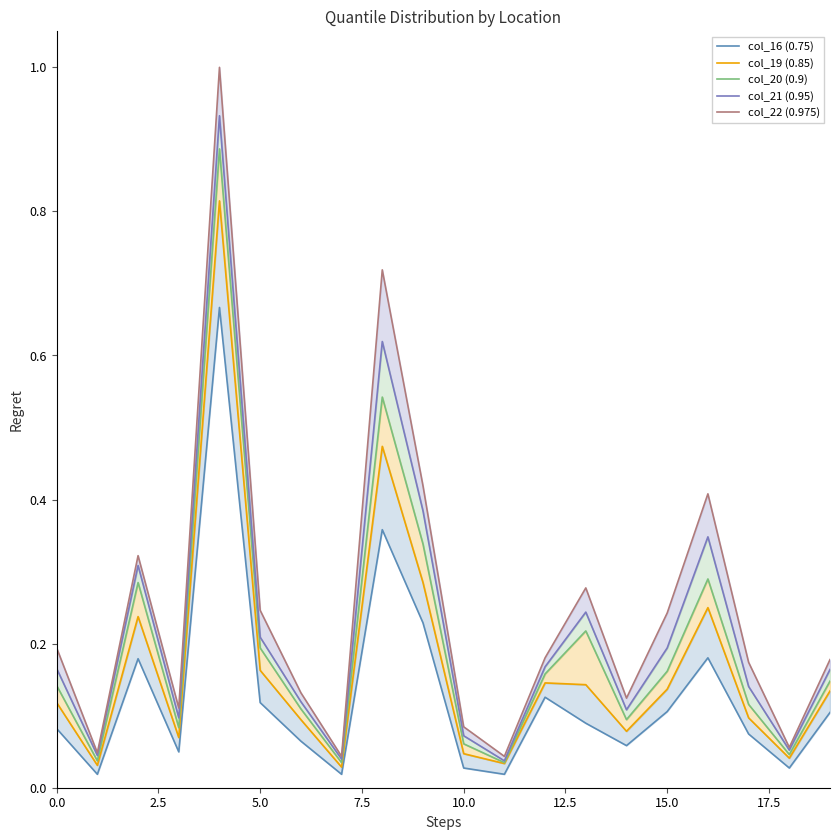

List the series in order of their peak value, lowest first.

col_16 (0.75), col_19 (0.85), col_20 (0.9), col_21 (0.95), col_22 (0.975)